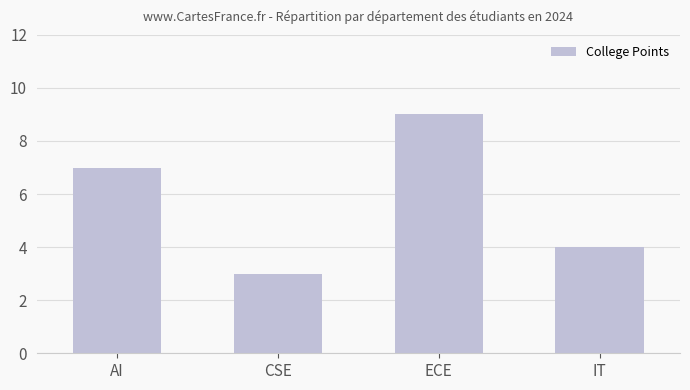

How many data points are less than 7?

2